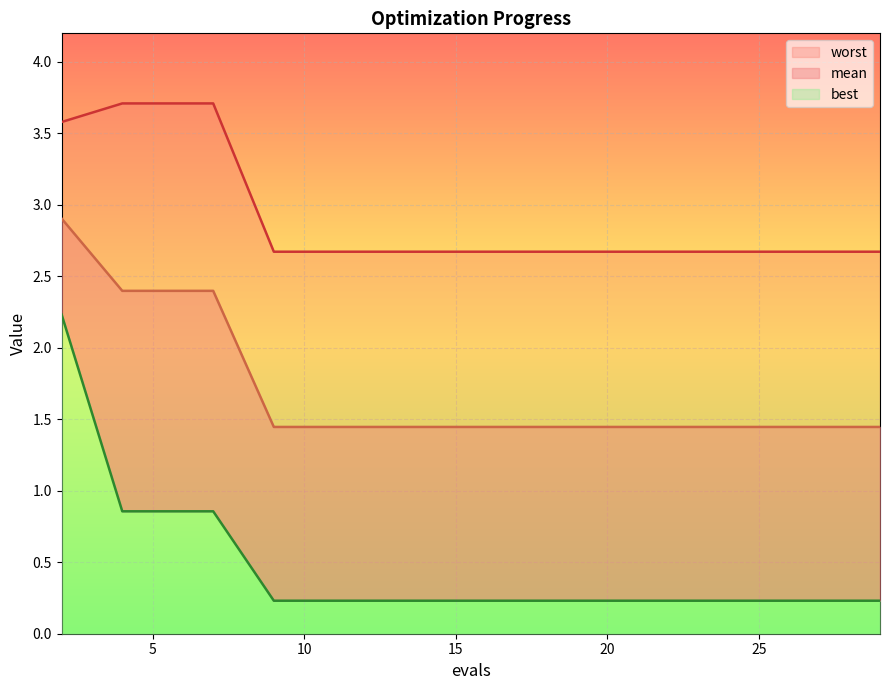

Reading left to right, transcribe all the data shown in this chart.

mean: 2=2.9	4=2.4	5=2.4	7=2.4	9=1.4	11=1.4	13=1.4	15=1.4	17=1.4	19=1.4	21=1.4	23=1.4	25=1.4	27=1.4	29=1.4
best: 2=2.2	4=0.9	5=0.9	7=0.9	9=0.2	11=0.2	13=0.2	15=0.2	17=0.2	19=0.2	21=0.2	23=0.2	25=0.2	27=0.2	29=0.2
worst: 2=3.6	4=3.7	5=3.7	7=3.7	9=2.7	11=2.7	13=2.7	15=2.7	17=2.7	19=2.7	21=2.7	23=2.7	25=2.7	27=2.7	29=2.7